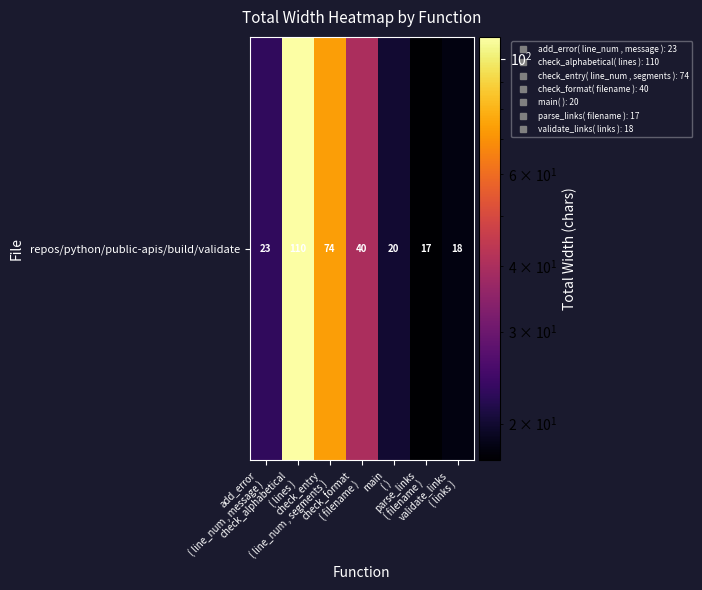

Which label corresponds to the largest value in the chart?

check_alphabetical
( lines )